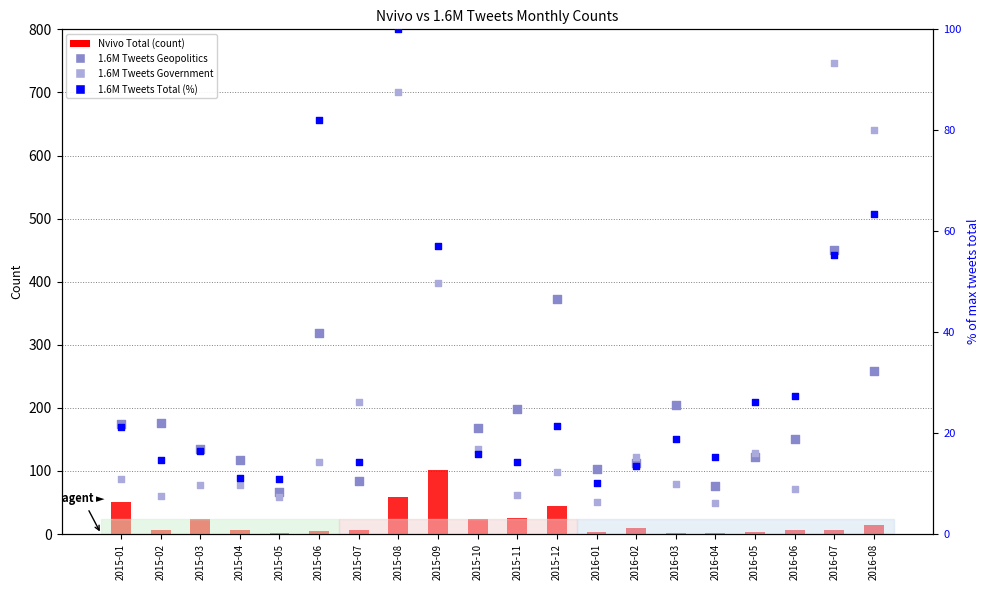

At which category is the sum across all series the highest?

2015-08